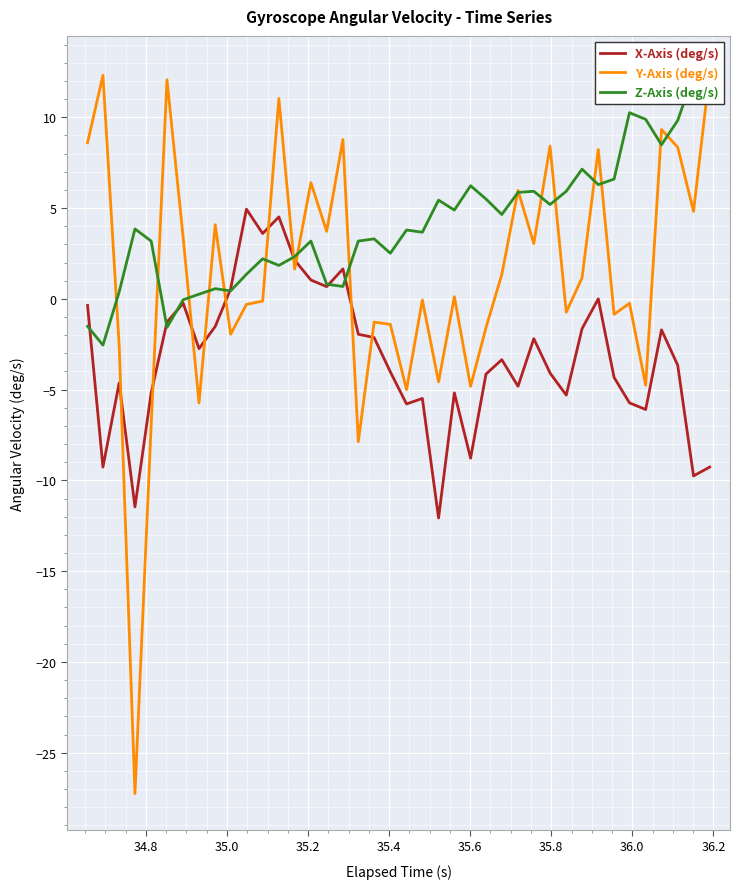

What is the minimum value for X-Axis (deg/s)?

-12.1